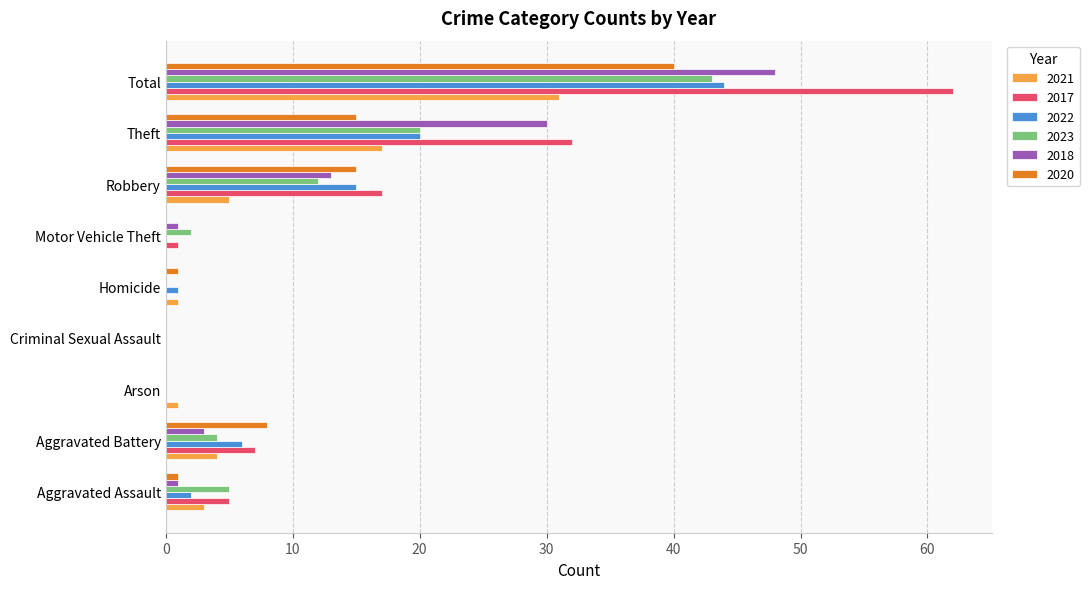

What is the greatest value displayed?

62